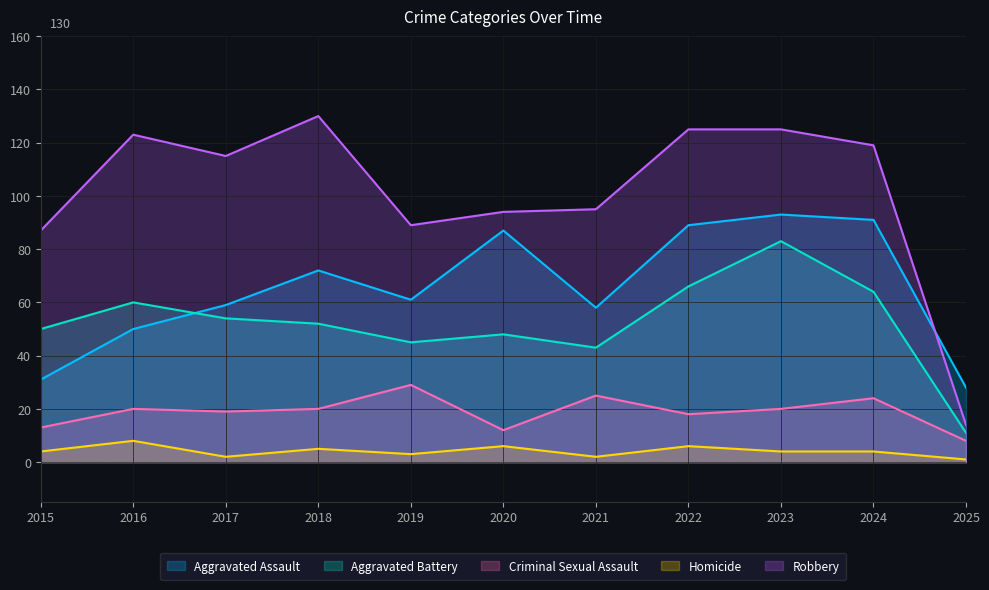

At which label does Aggravated Battery first exceed 52?

2016